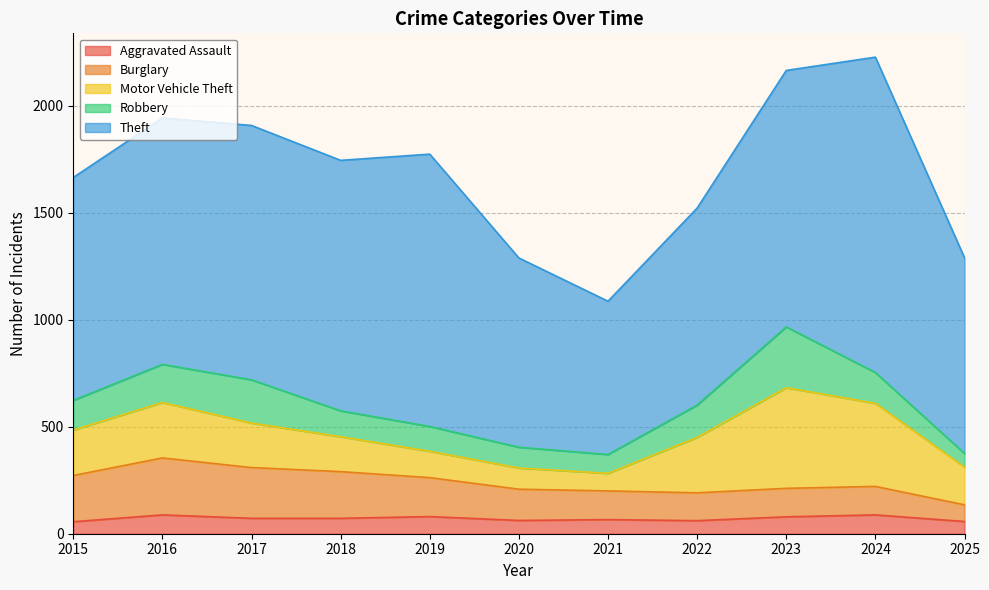

The value of Burglary at 2016 is 266. True or false?

True